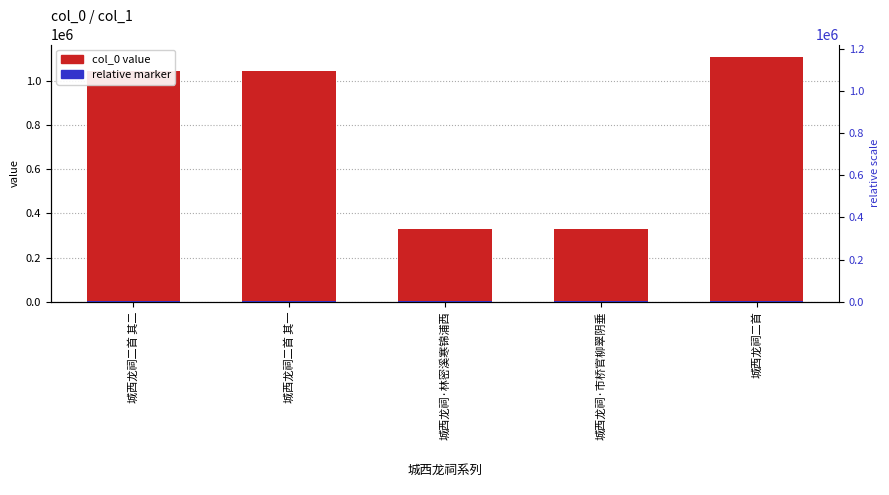

What is the label of the 2nd bar from the right?

城西龙祠·市桥官柳翠阴垂